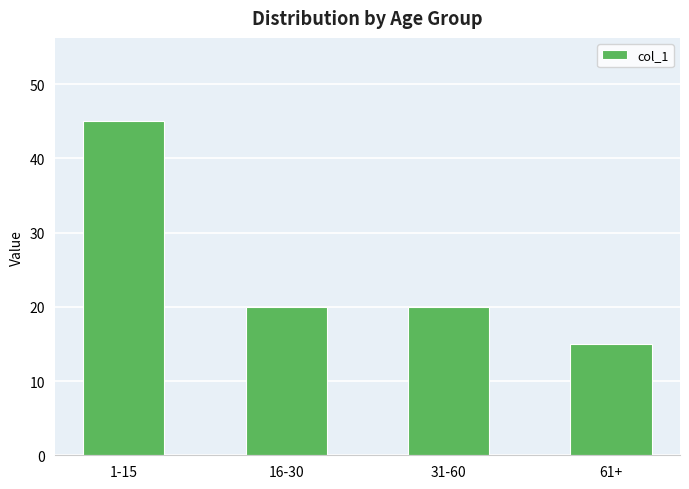

Reading left to right, list all the values displayed in this chart.

1-15=45	16-30=20	31-60=20	61+=15